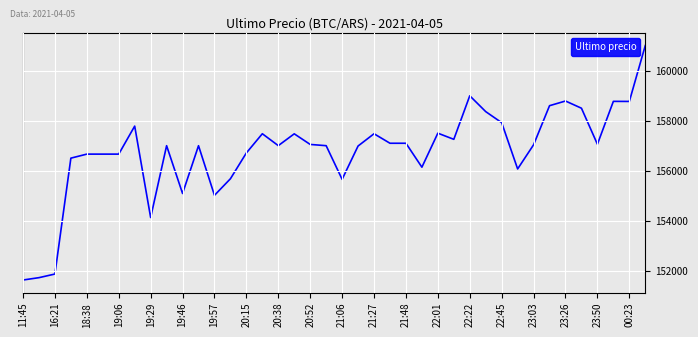

What is the greatest value displayed?

161000